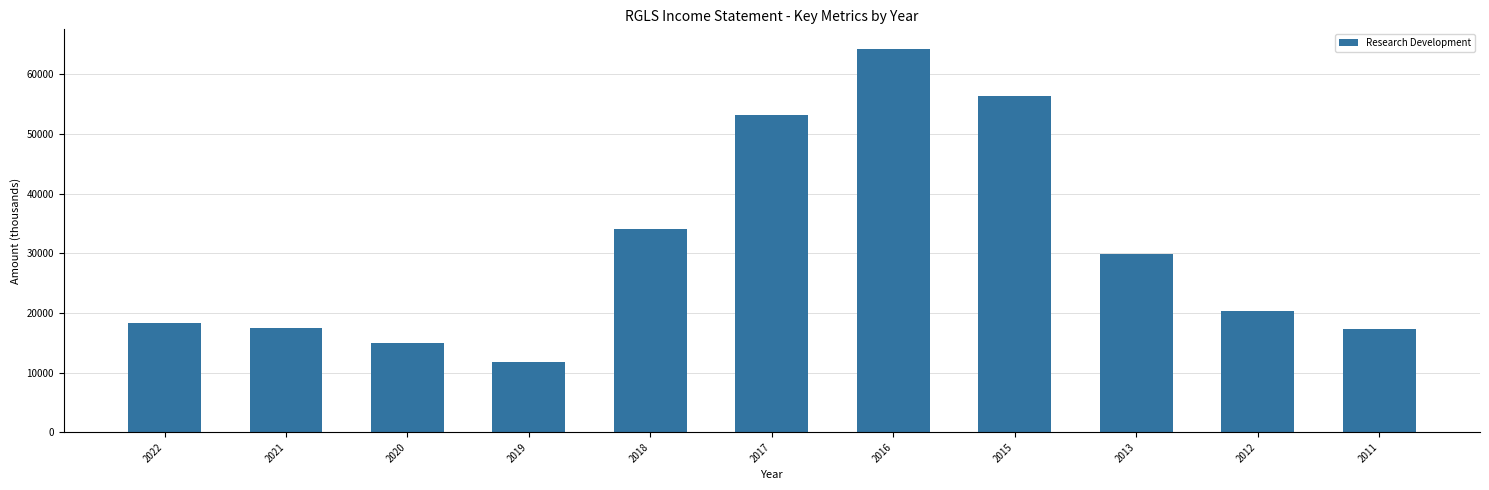

Does the chart contain stacked bars?

No